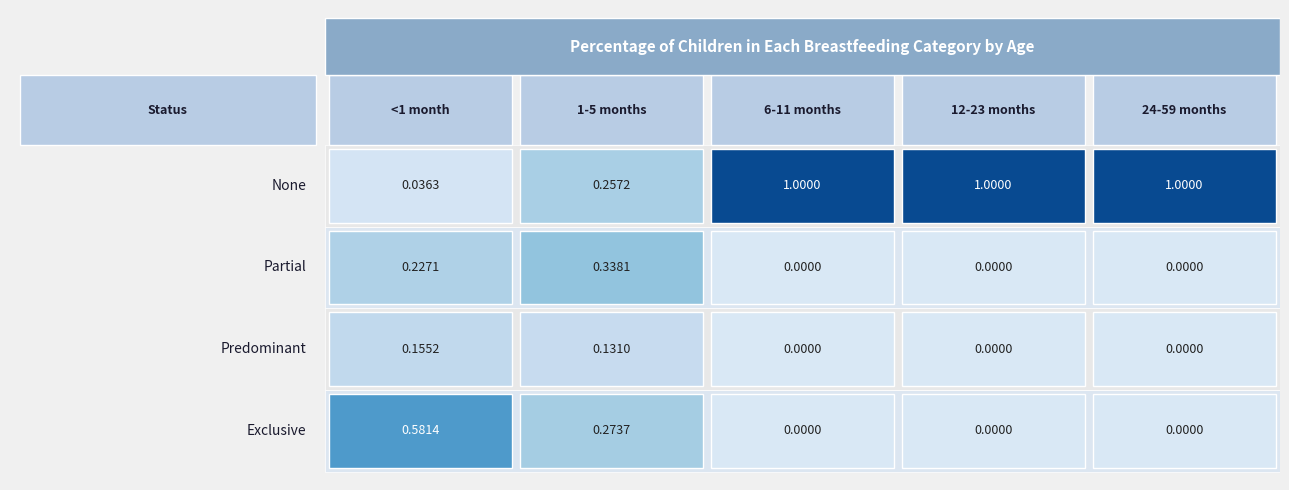

What is the total value across all series at 0?

1.0